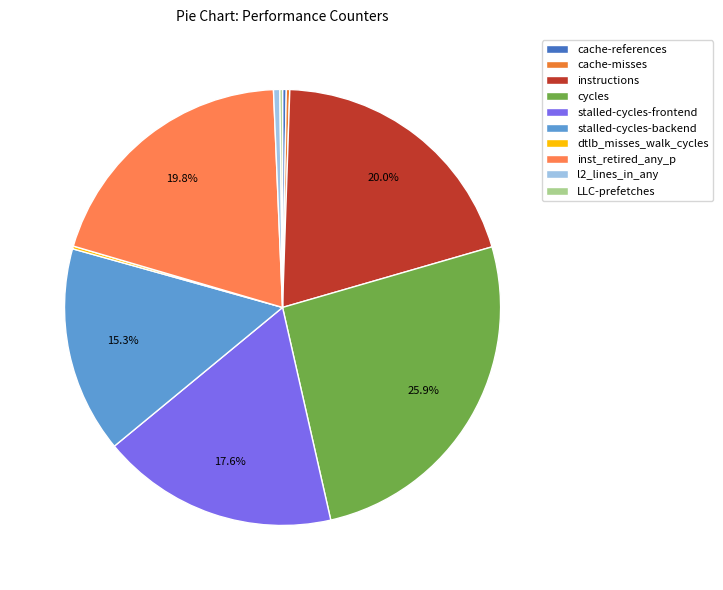

Which category has the smallest portion of the pie?

LLC-prefetches